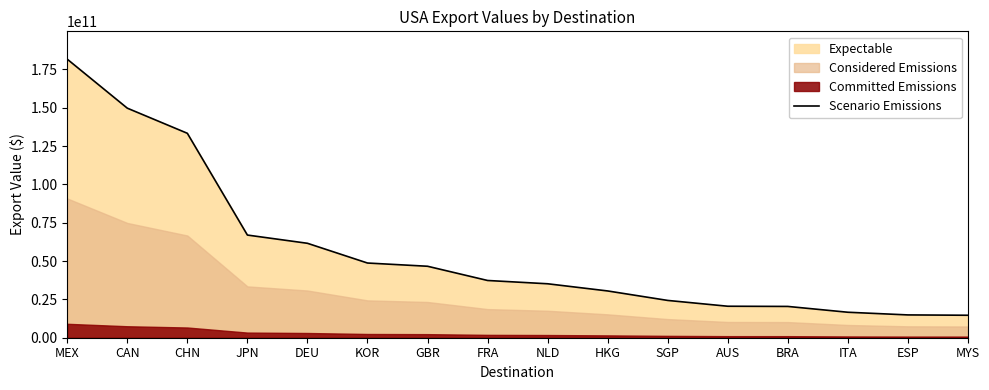

What is the label of the 4th point from the right?

BRA